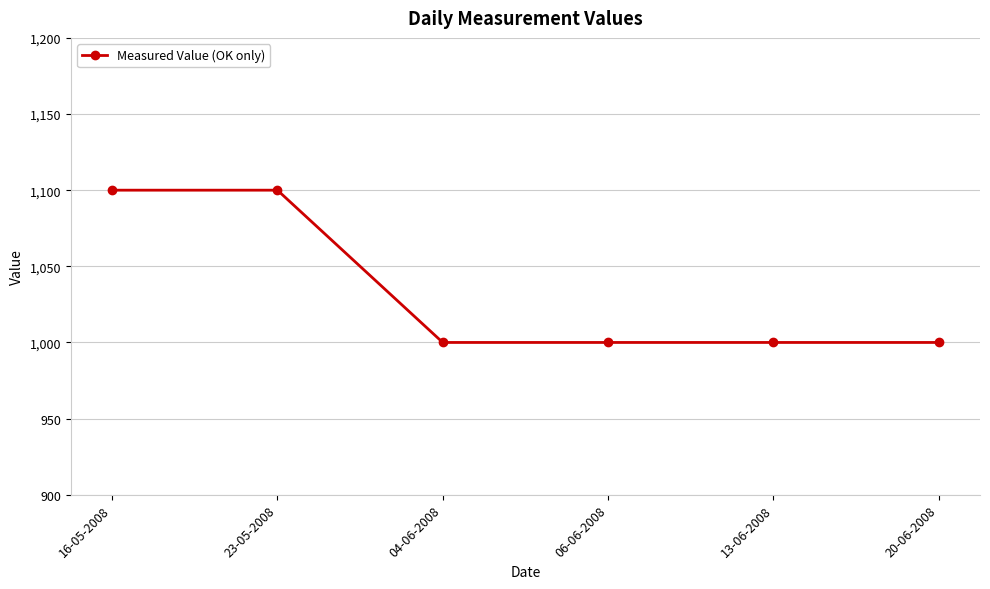

What is the smallest value displayed?

1000